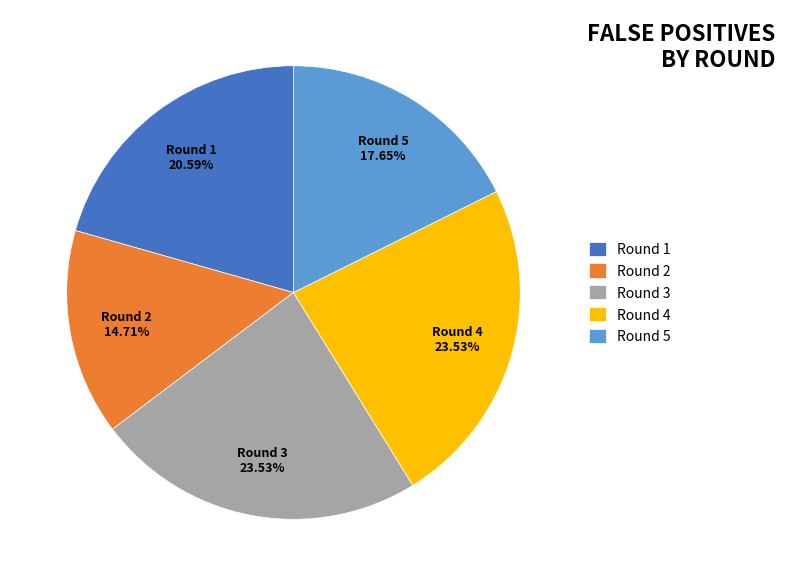

To the nearest percent, what percentage of the pie is Round 4?

24%